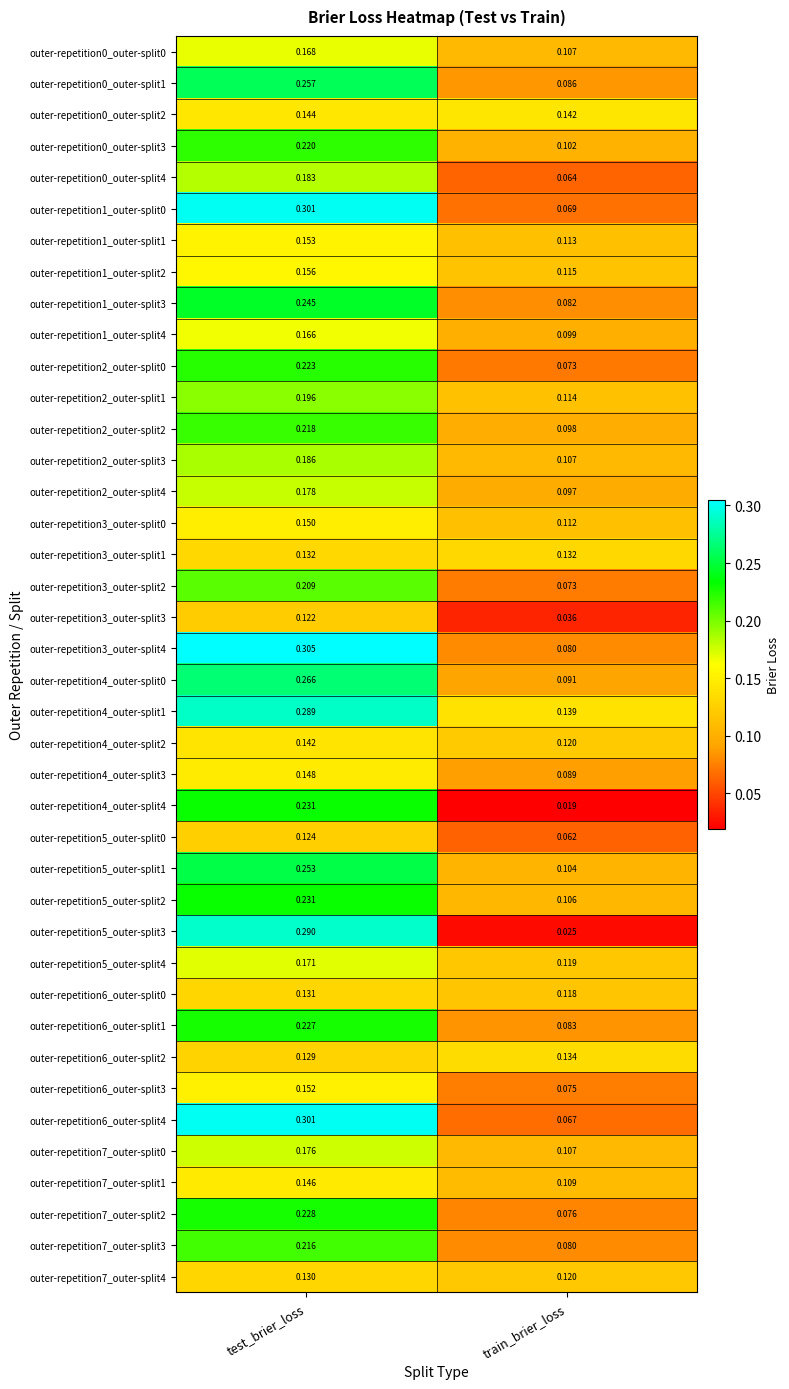

Which category has the lowest value in the outer-repetition1_outer-split2 series?

train_brier_loss